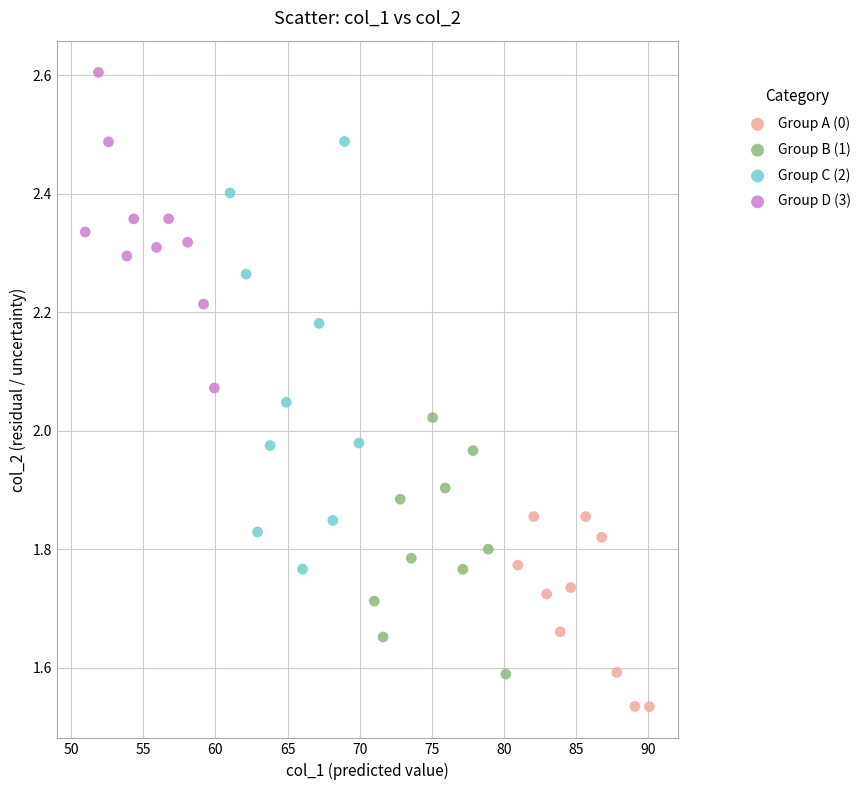

What are all the series names shown in the legend?

Group A (0), Group B (1), Group C (2), Group D (3)